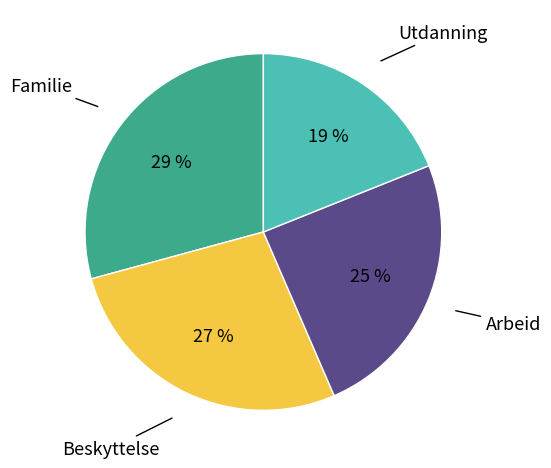

To the nearest percent, what is the average slice percentage?

25%